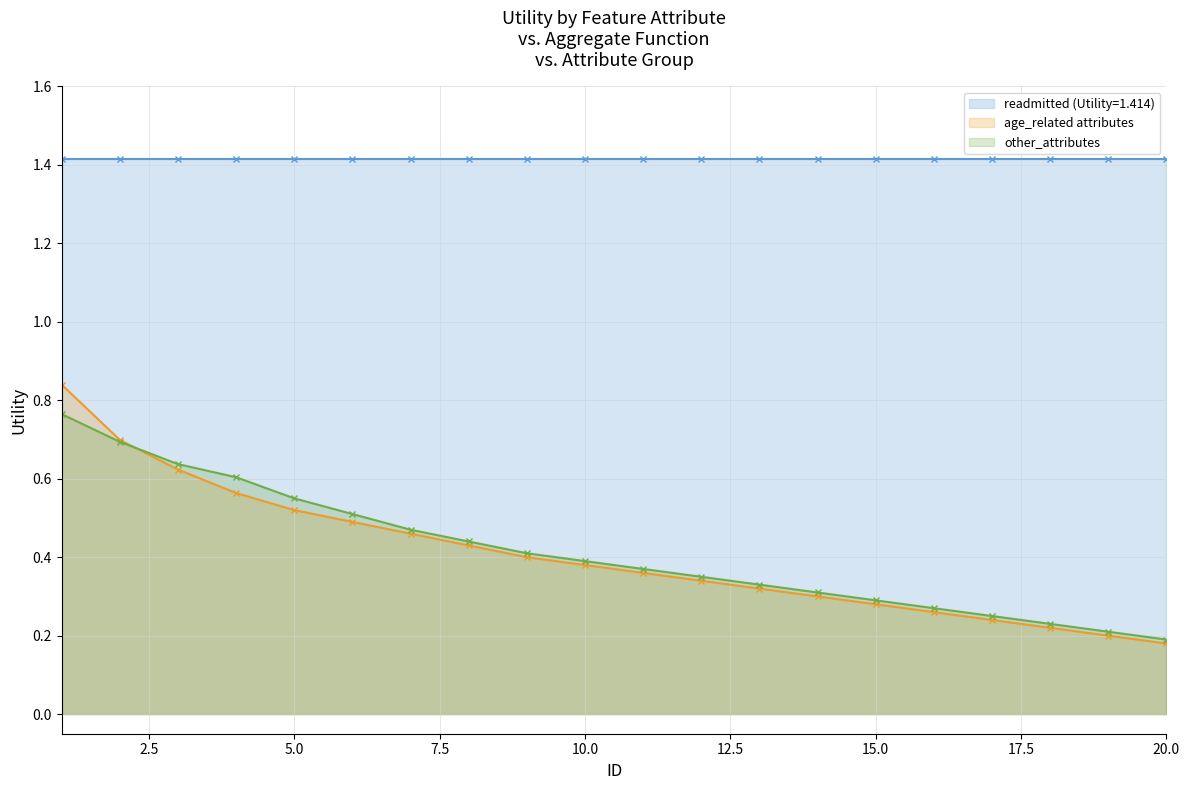

Where do other_attributes and age_related first cross each other?

2 and 3